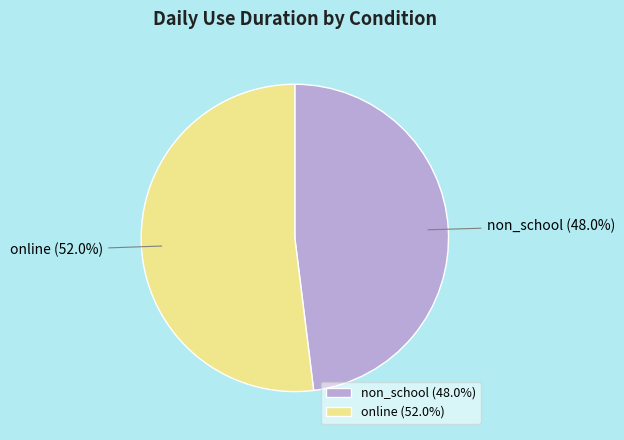

Which category accounts for the majority?

online